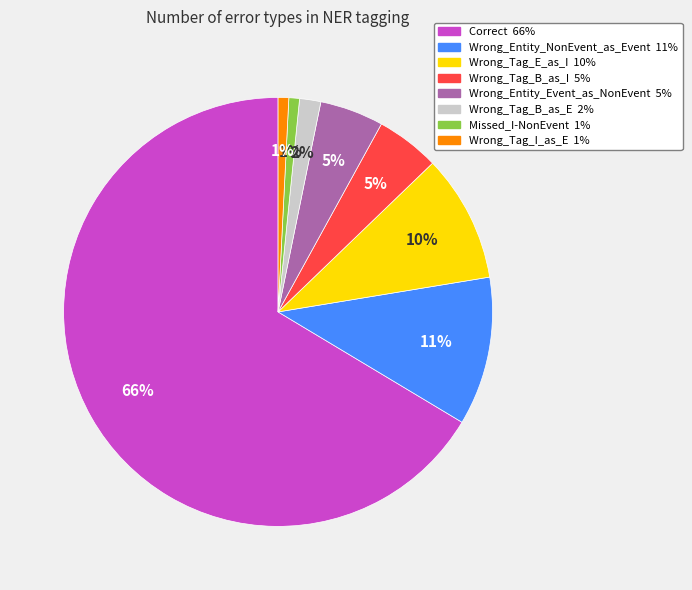

Is it true that Wrong_Tag_I_as_E is 1% of the pie?

True